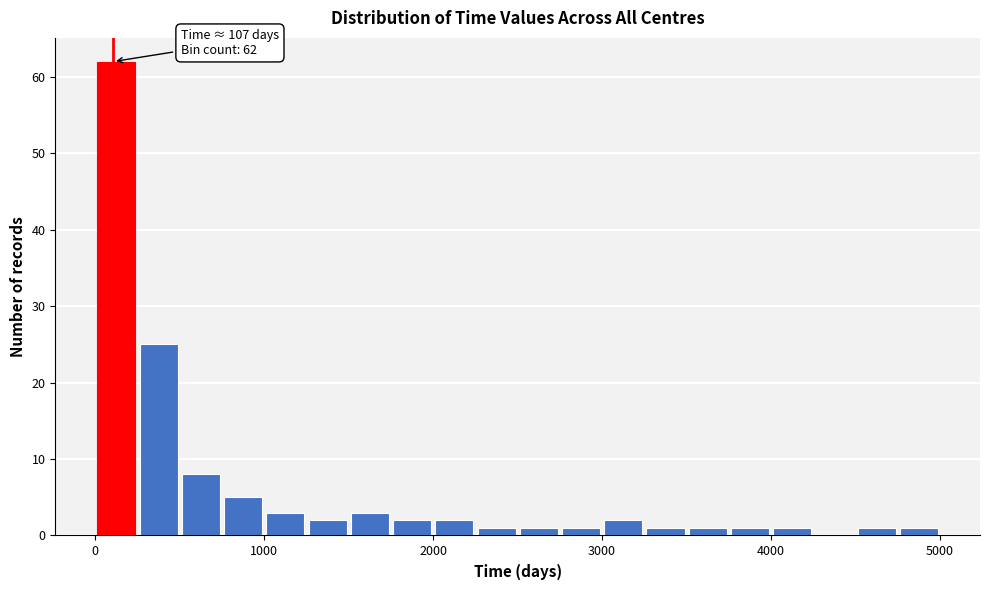

Read against the x-axis, roughly where is the centre of the tallest bar?

100